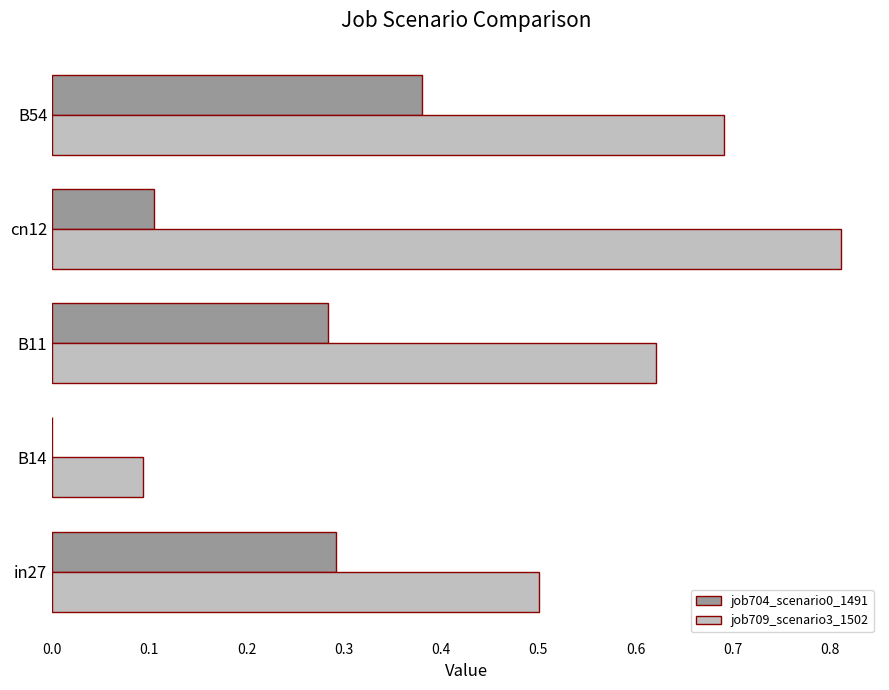

What are all the series names shown in the legend?

job704_scenario0_1491, job709_scenario3_1502